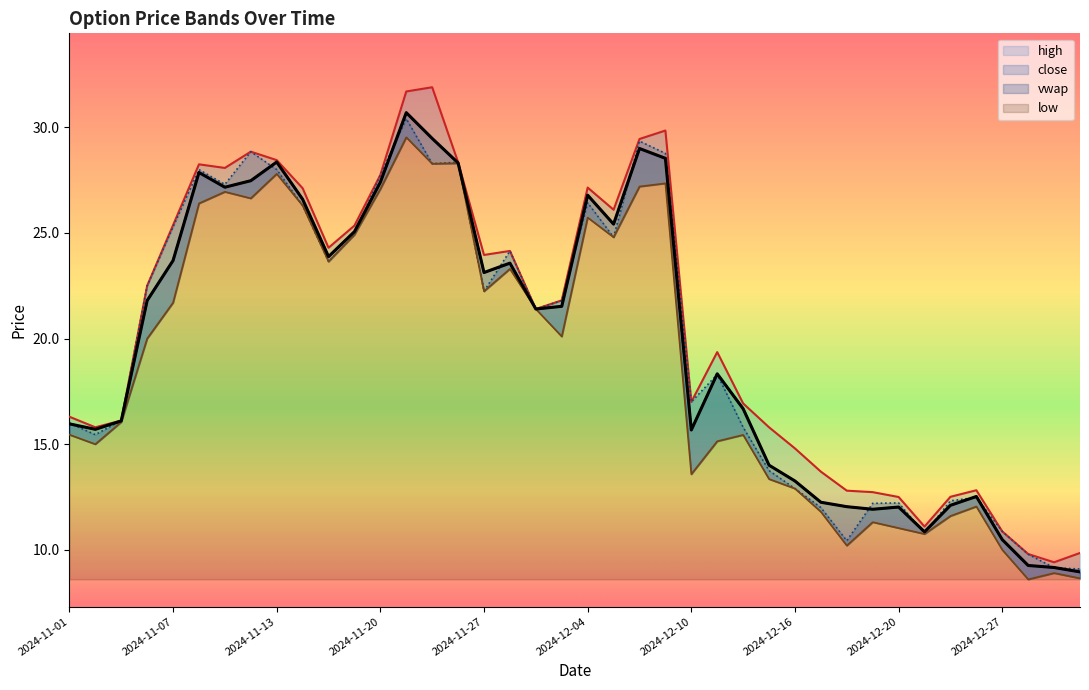

At how many categories does at least one series exceed 25?

15